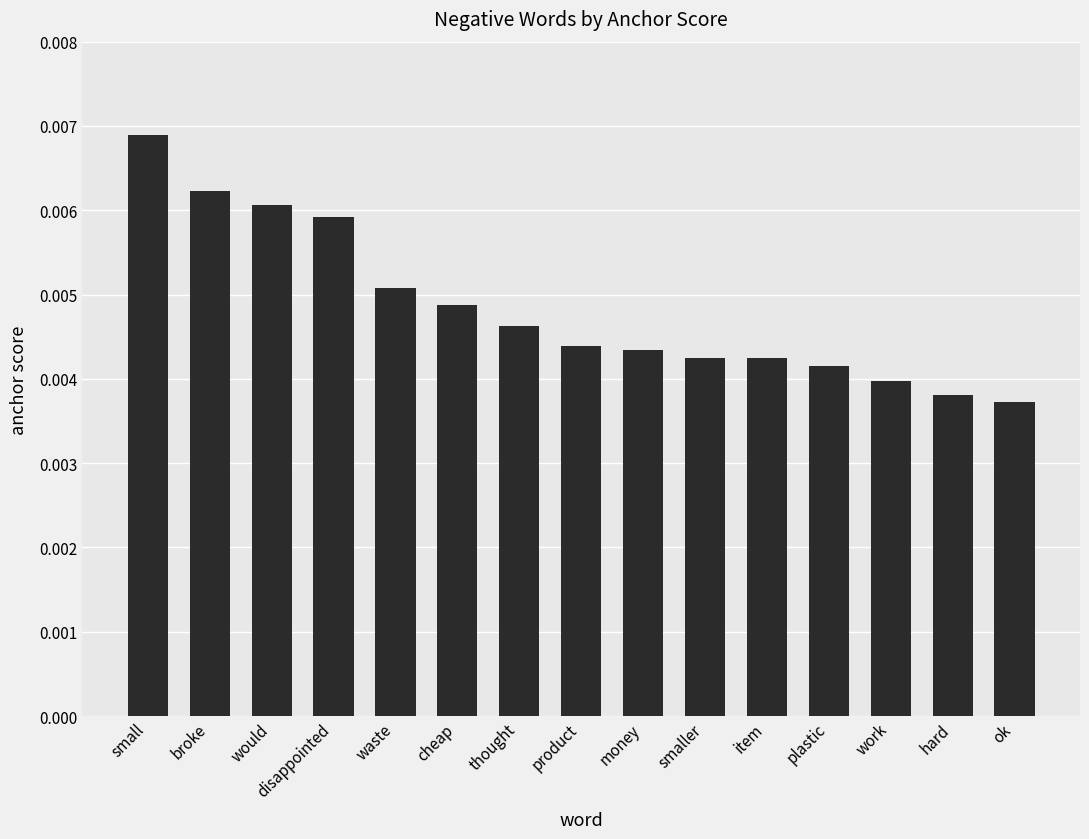

What is the label of the 3rd bar from the right?

work